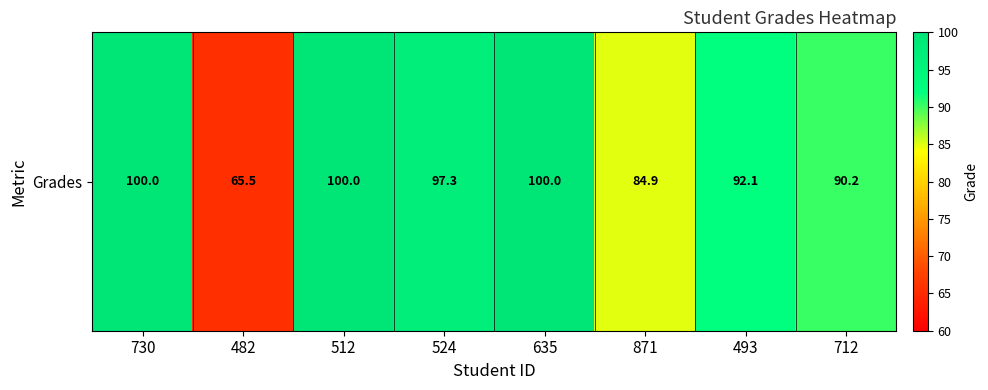

What is the minimum value shown in the chart?

65.5